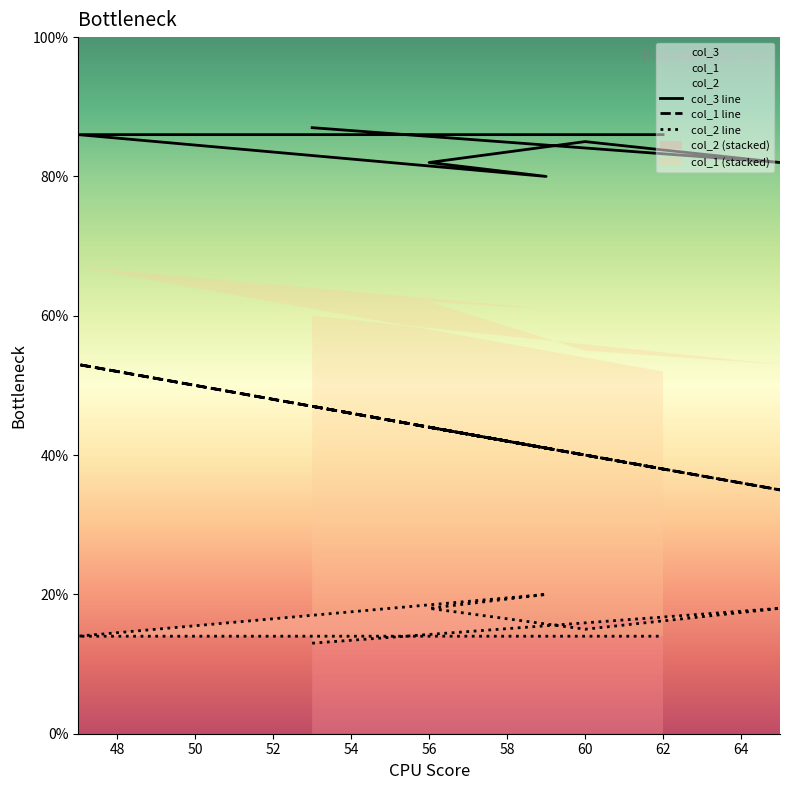

The col_2 line series shows 28 at 56. True or false?

False